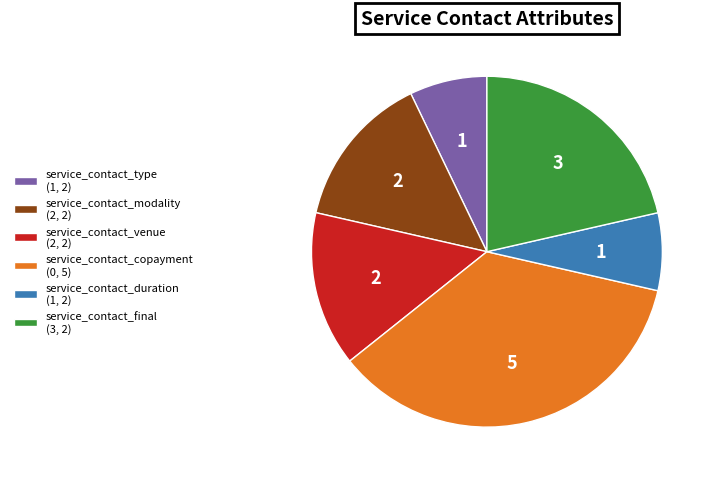

Does service_contact_duration account for over 50% of the chart?

No